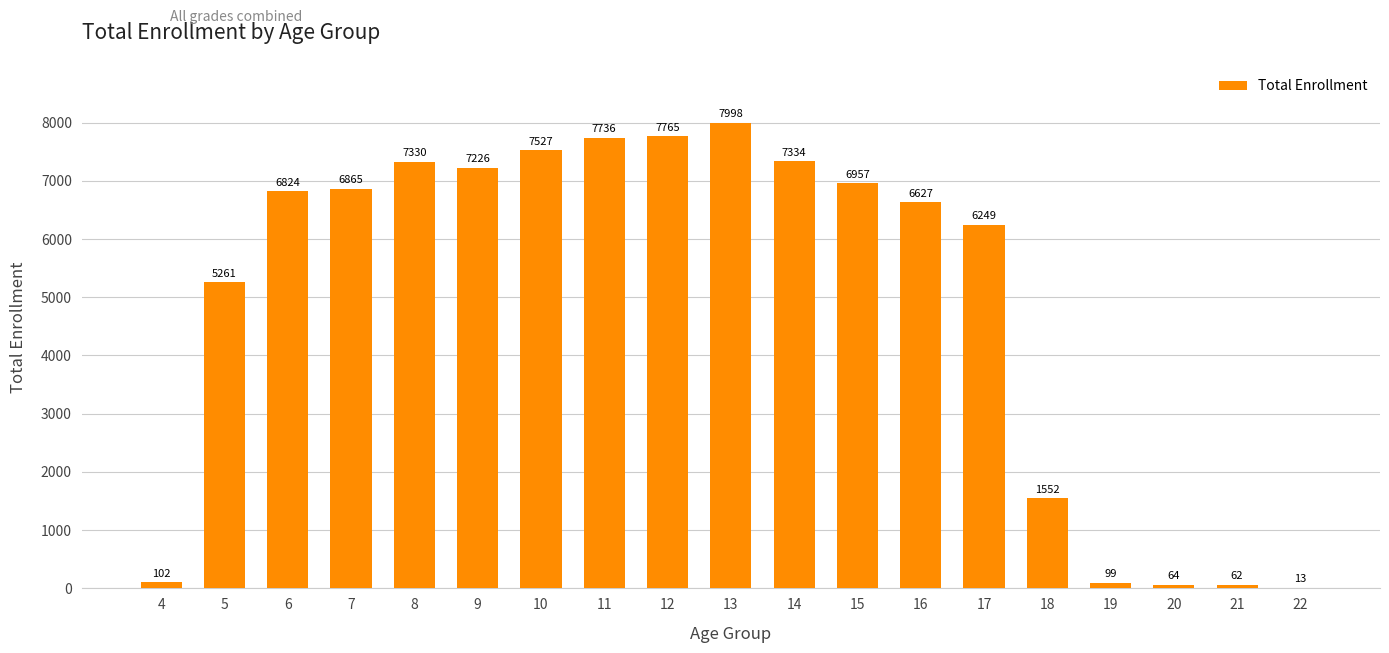

Reading left to right, list all the values displayed in this chart.

4=102	5=5261	6=6824	7=6865	8=7330	9=7226	10=7527	11=7736	12=7765	13=7998	14=7334	15=6957	16=6627	17=6249	18=1552	19=99	20=64	21=62	22=13